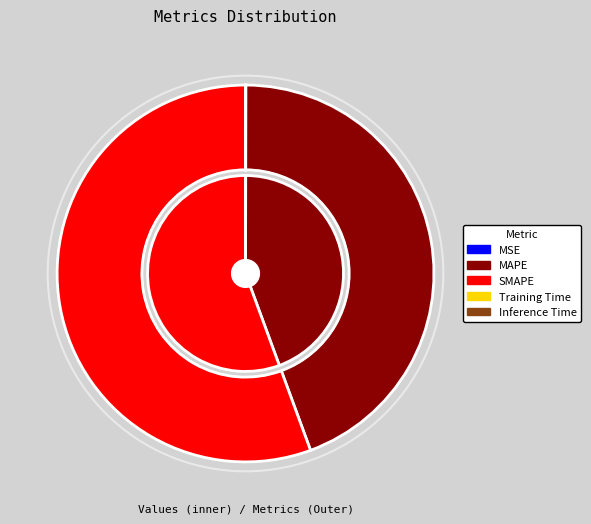

The MAPE slice represents 38% of the pie. True or false?

False